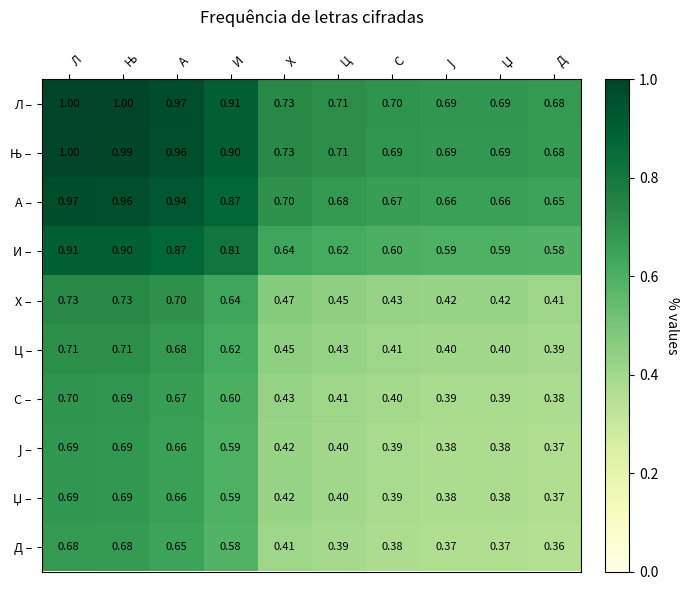

At which category does the chart reach its minimum across all series?

Д